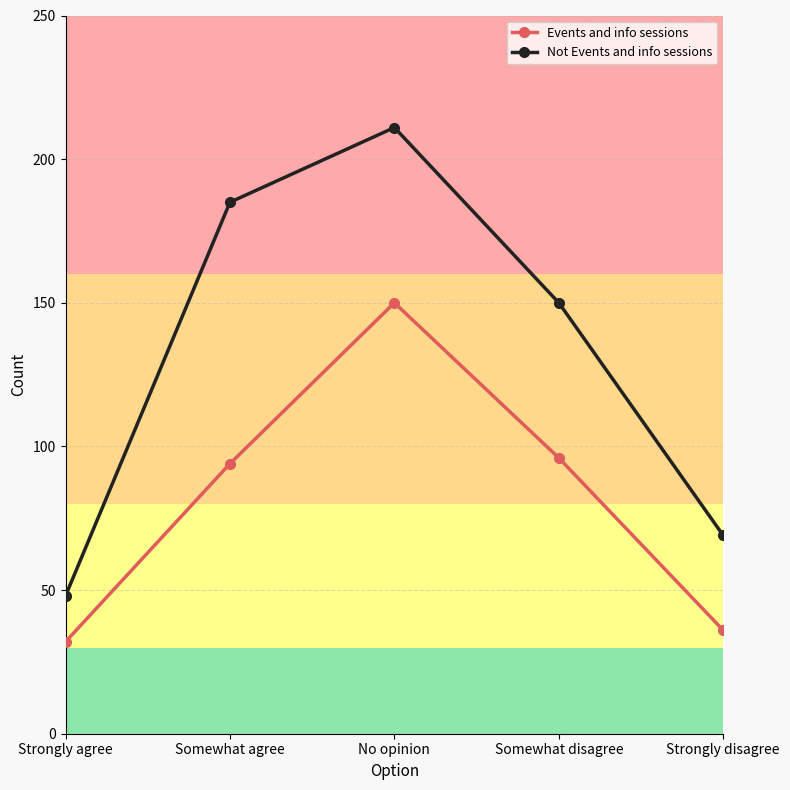

What is the sum of the Events and info sessions values at No opinion and Strongly agree?

182